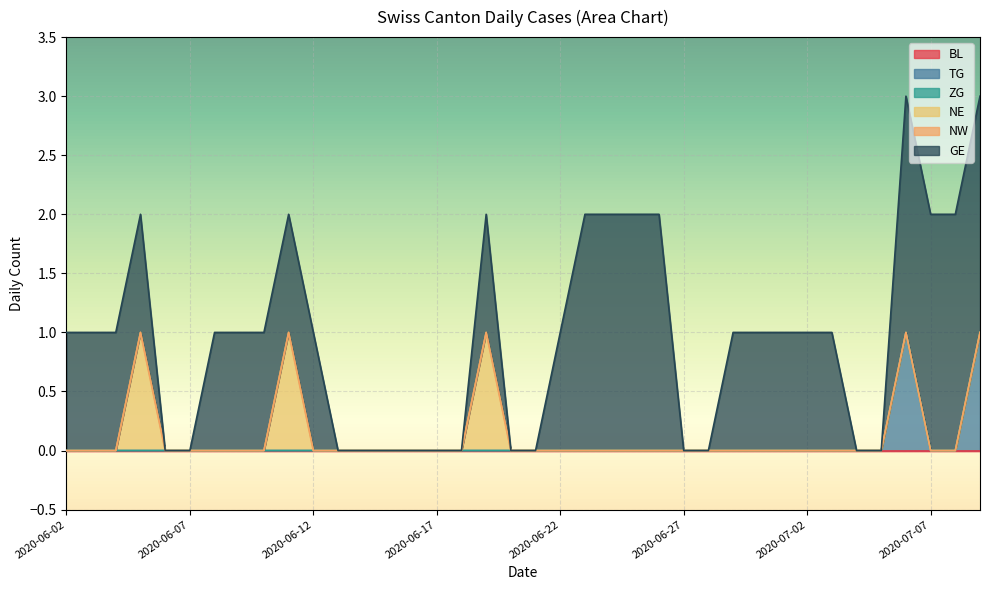

What is the greatest value displayed?

2